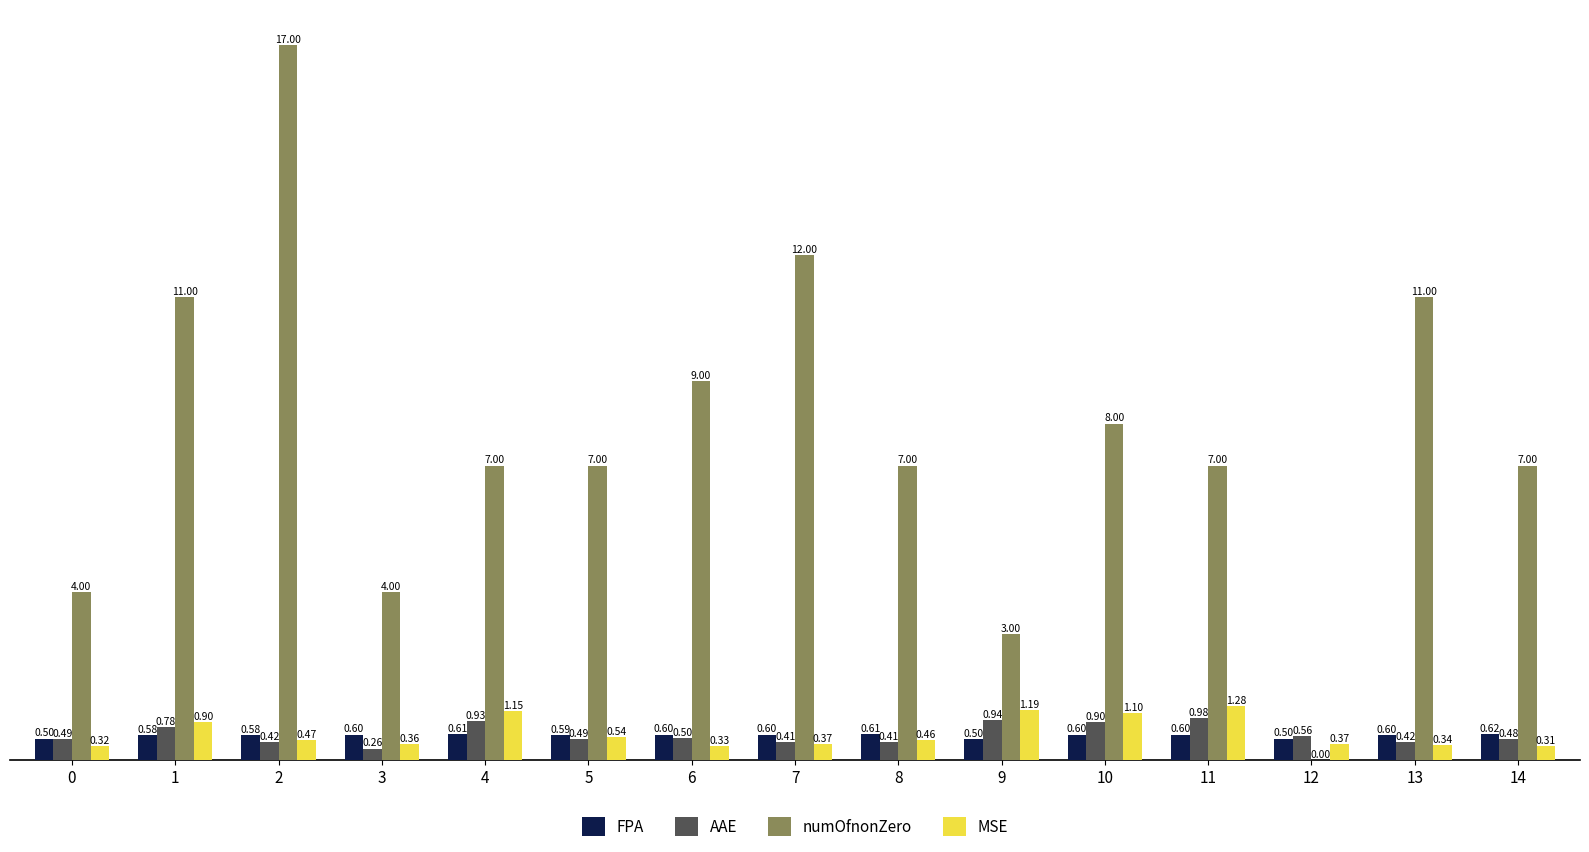

Is the value of AAE at 2 greater than the value of FPA at 11?

No